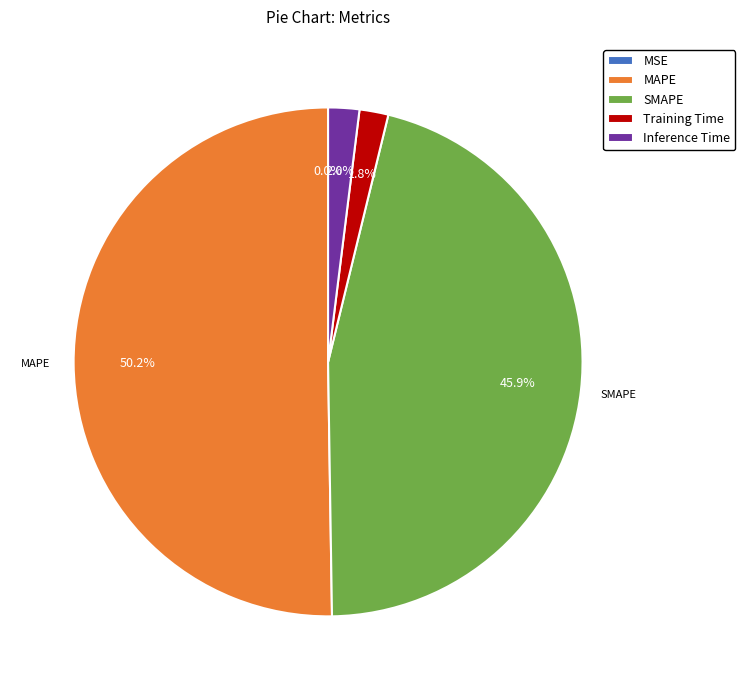

Which has a higher value, MAPE or Training Time?

MAPE